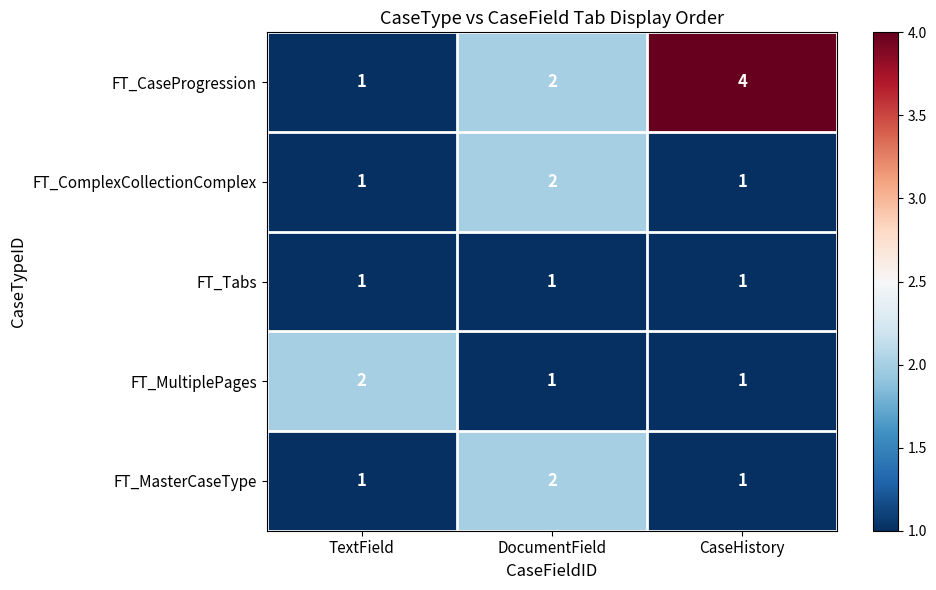

How many FT_CaseProgression values are between 1 and 4?

3